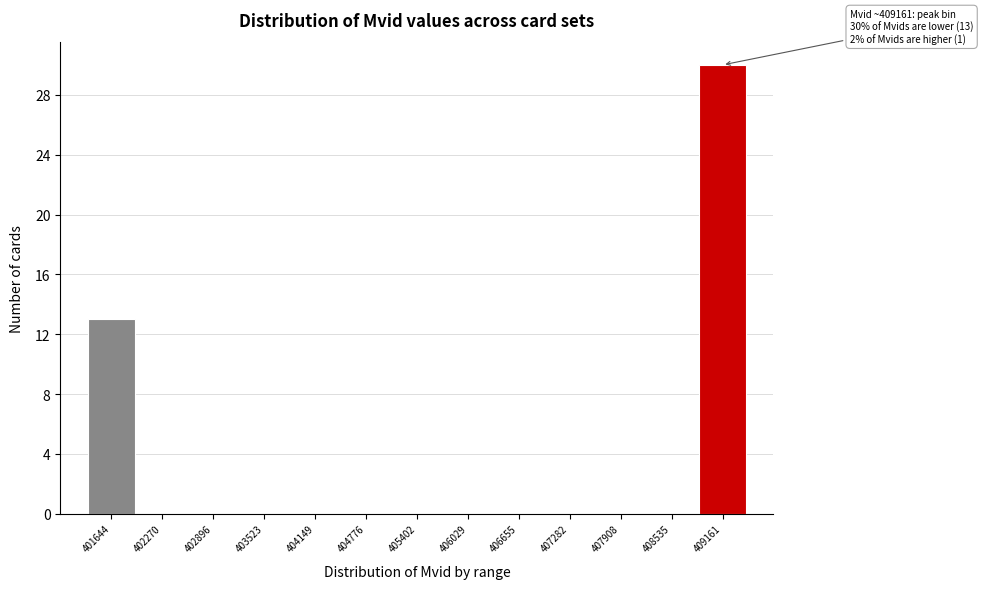

Reading left to right, list all the values displayed in this chart.

401644=13	402270=0	402896=0	403523=0	404149=0	404776=0	405402=0	406029=0	406655=0	407282=0	407908=0	408535=0	409161=30